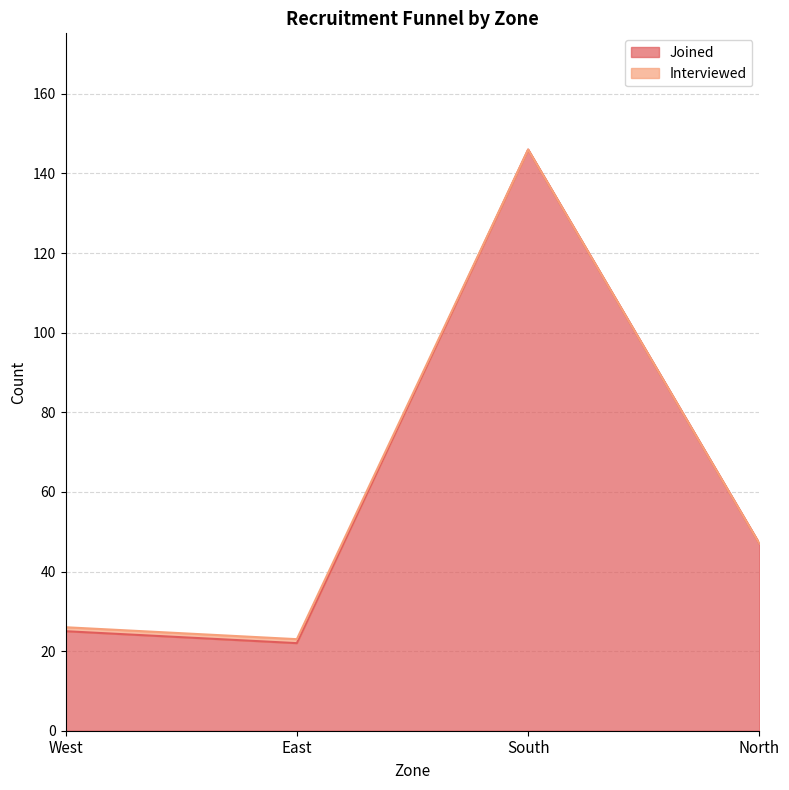

How many lines are shown in the chart?

2